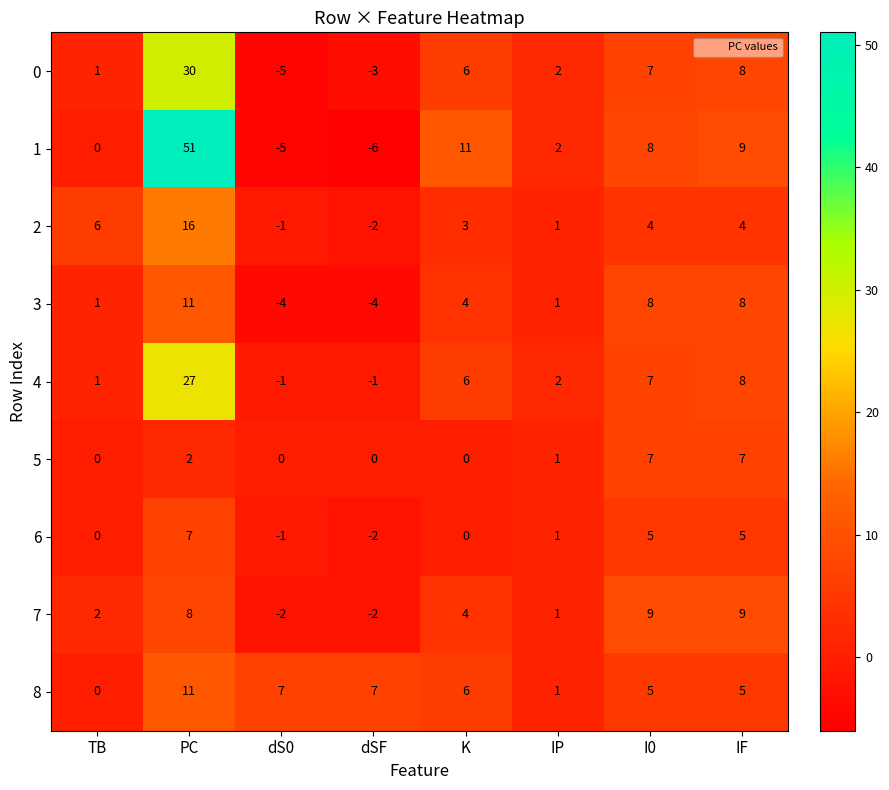

What is the difference between the 7 values at dSF and K?

6